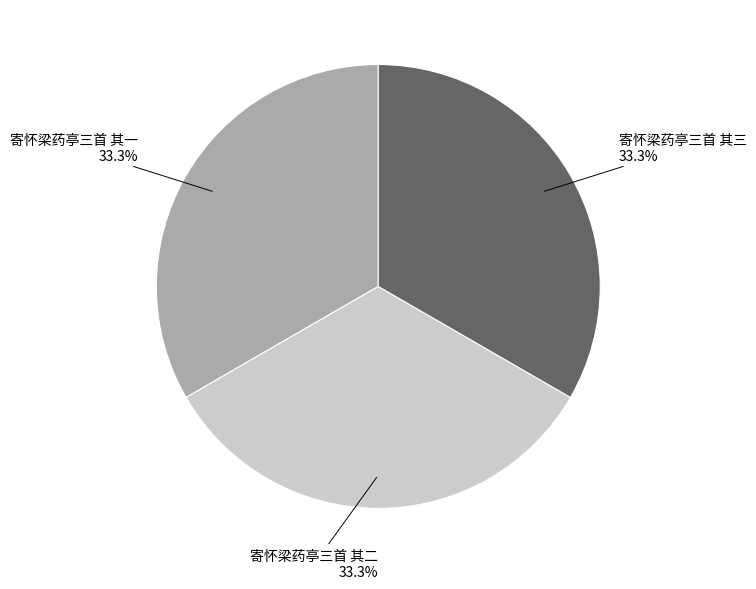

Is there a majority slice in this chart?

No